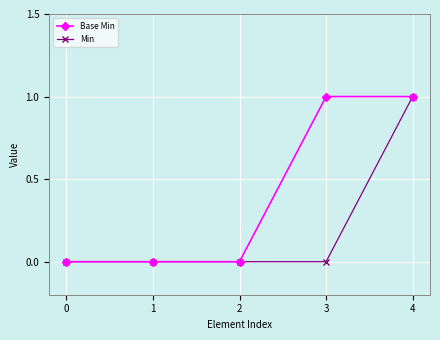

Count the Base Min values in the range 0 to 1.

5